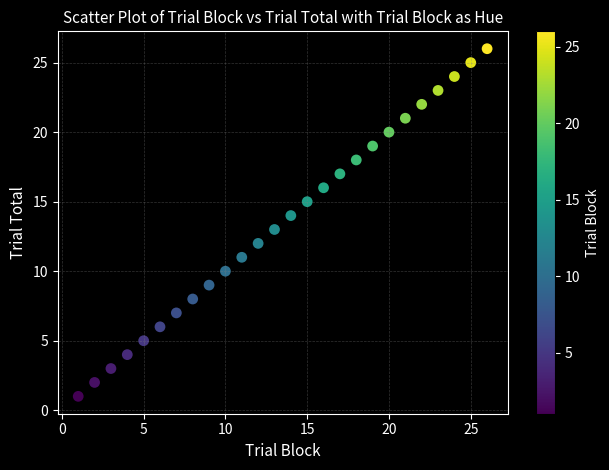

What is the range of X values (max minus min)?

25